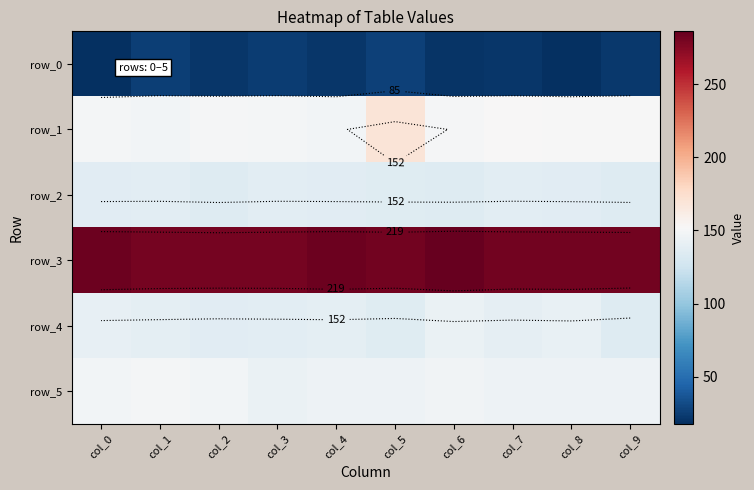

What is the lowest value of the row_0 series?

18